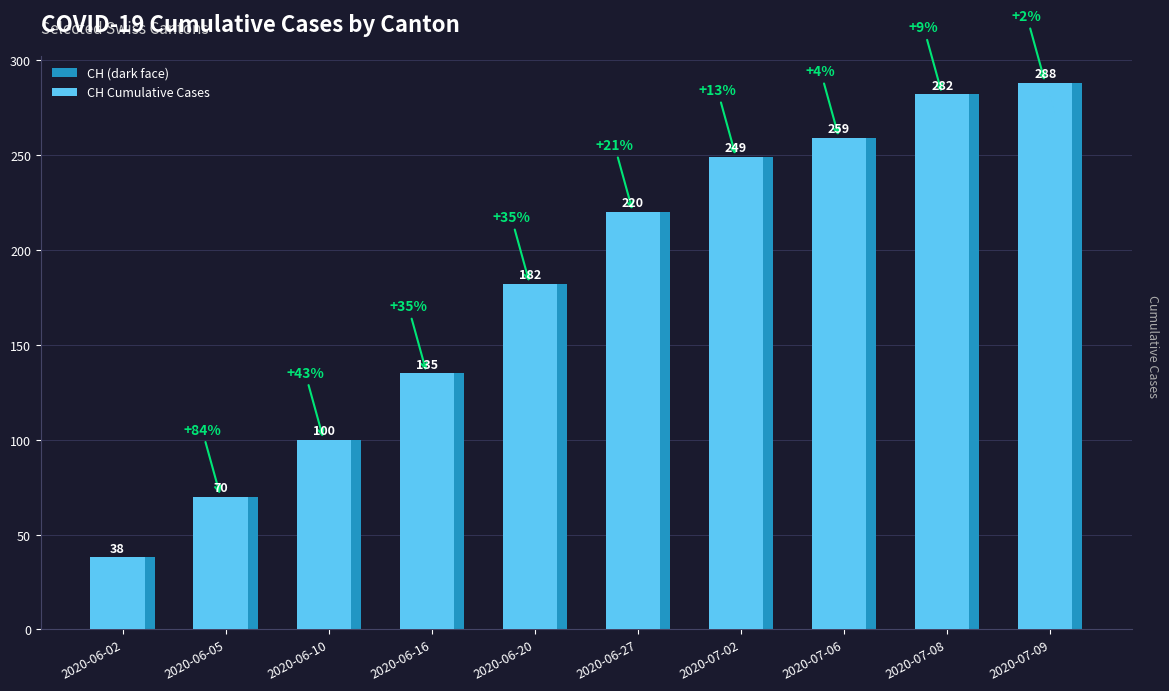

What is the minimum value for CH Cumulative Cases?

38